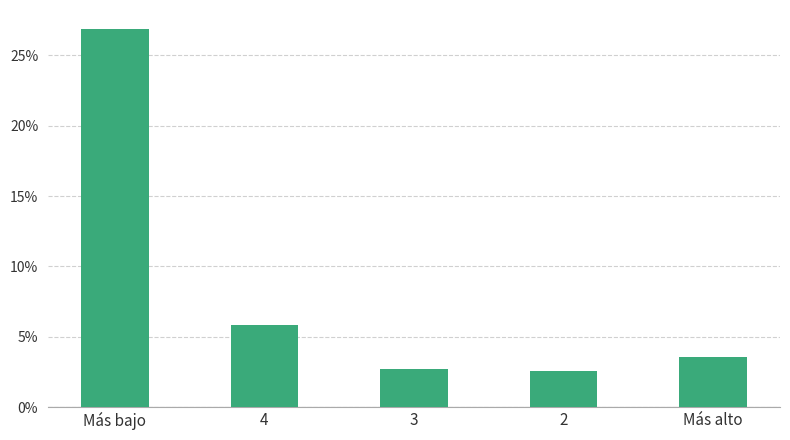

Does the chart contain any negative values?

No